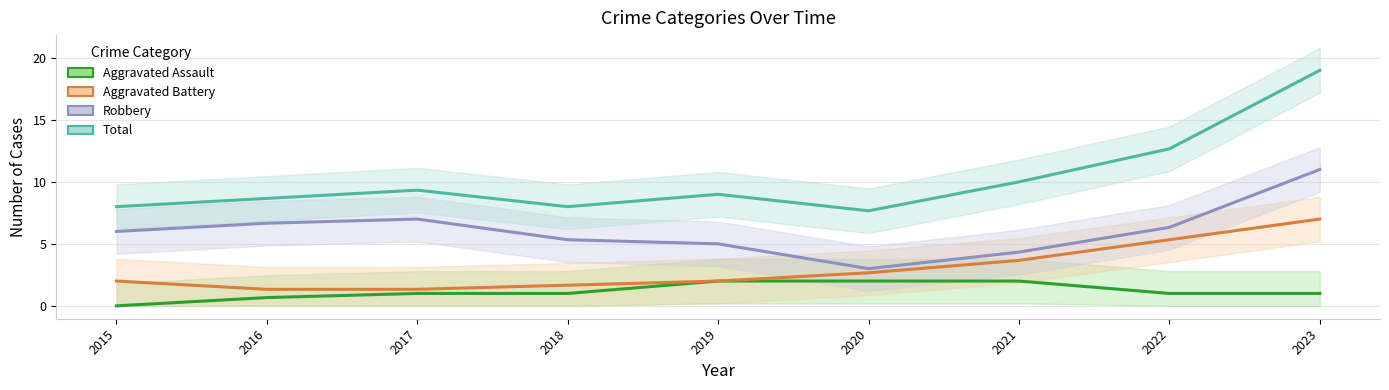

Where is Aggravated Battery nearest to the value 4?

2021